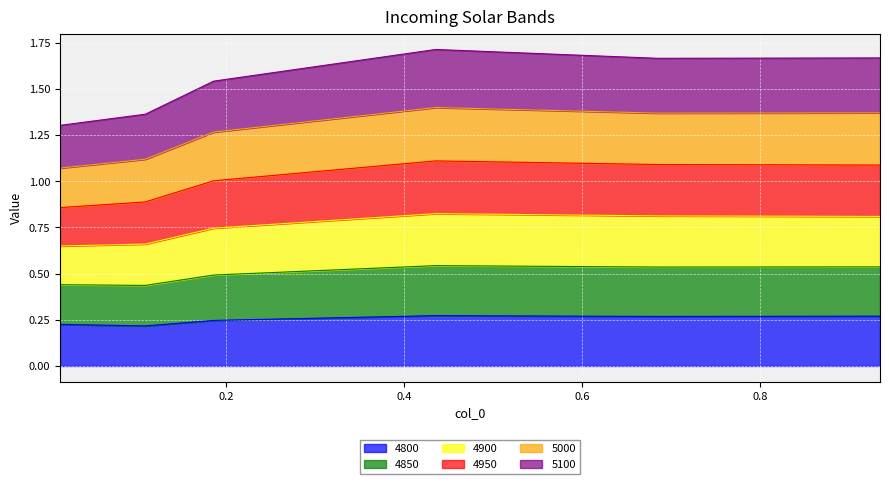

At which label does 4900 reach its peak?

0.4356164383561644